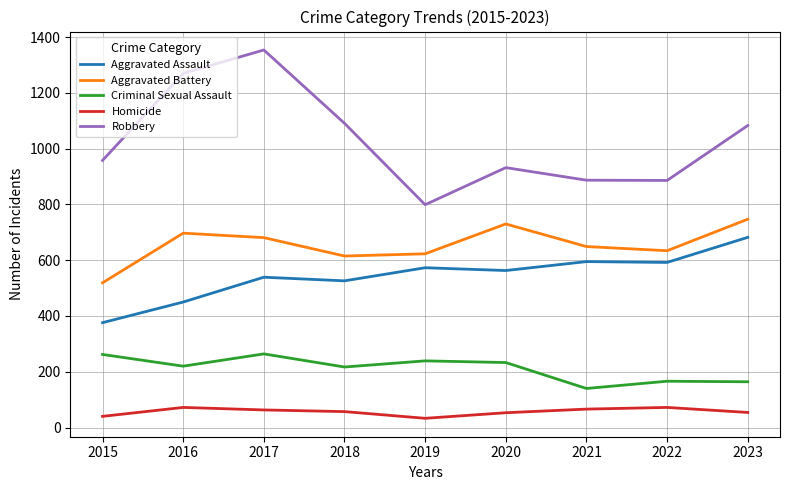

What is the average value of the Aggravated Battery series?

655